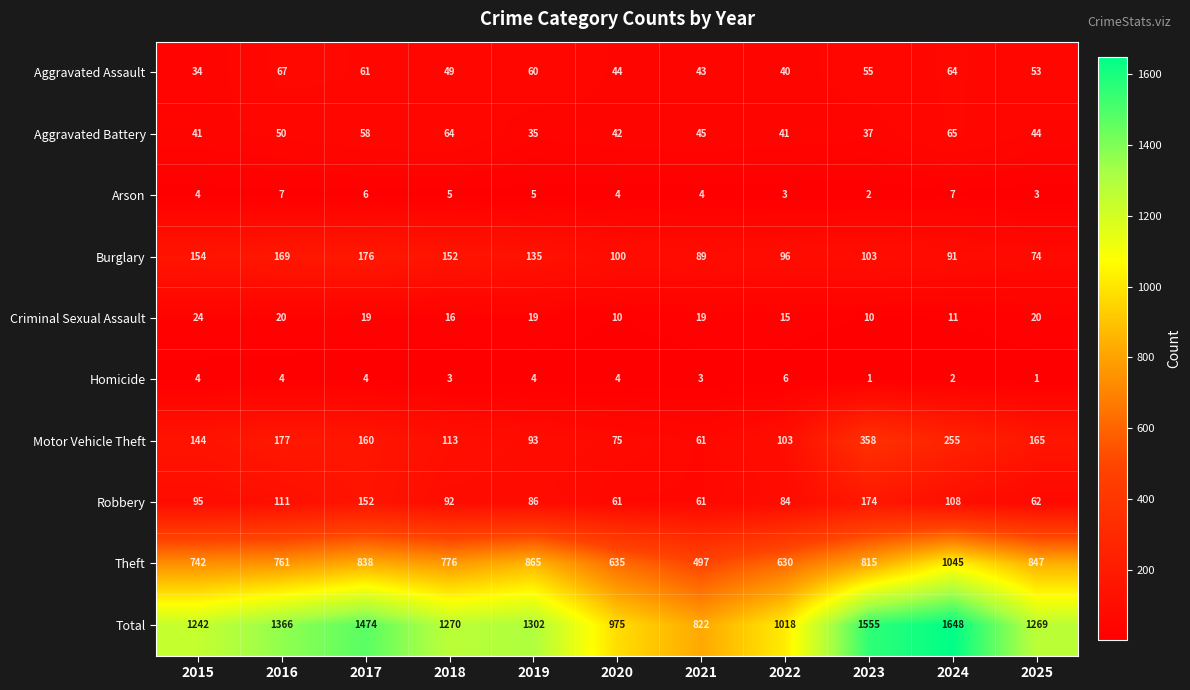

Which series changed the most between 2019 and 2020?

Total